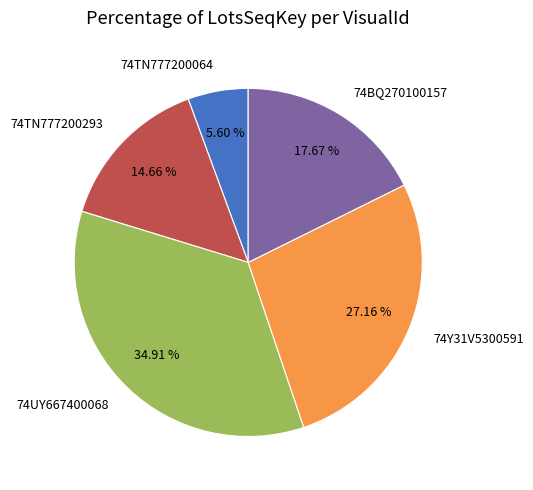

To the nearest percent, what percentage of the pie is 74UY667400068?

35%